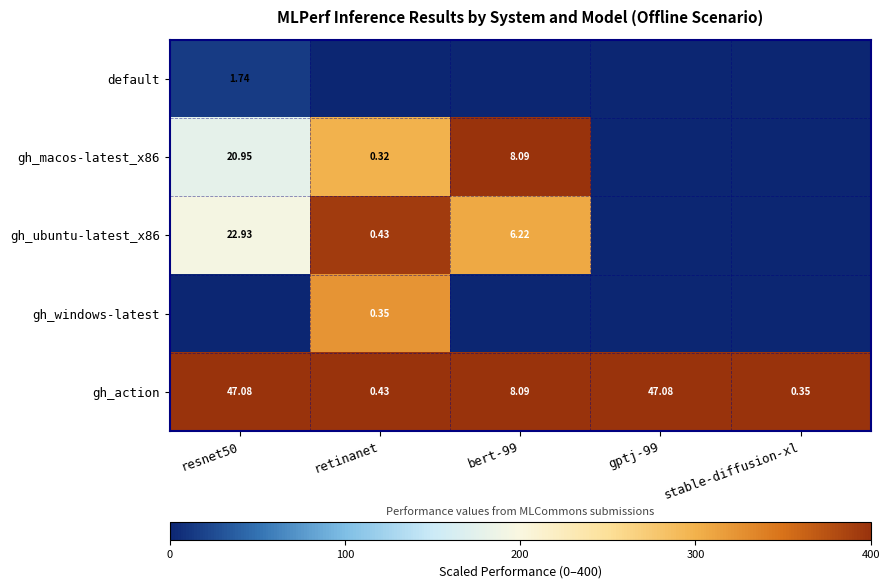

How many data points in gh_action are above 8?

3